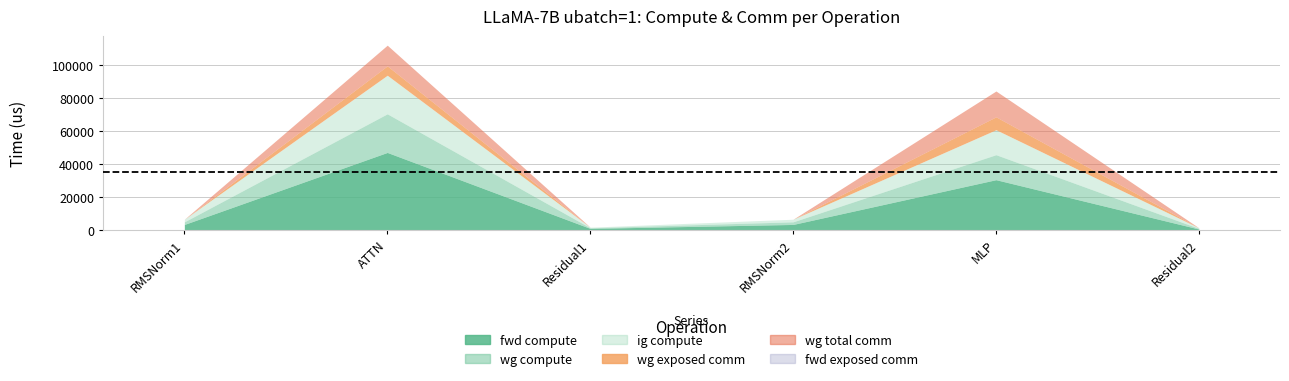

What are all the series names shown in the legend?

fwd compute, wg compute, ig compute, wg exposed comm, wg total comm, fwd exposed comm